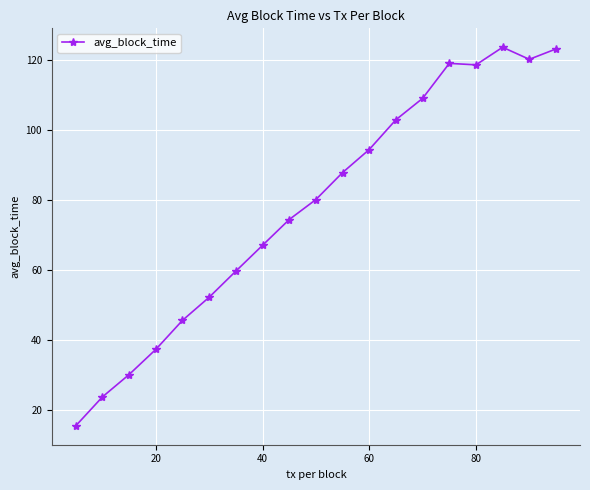

How many data points does each series have?

19